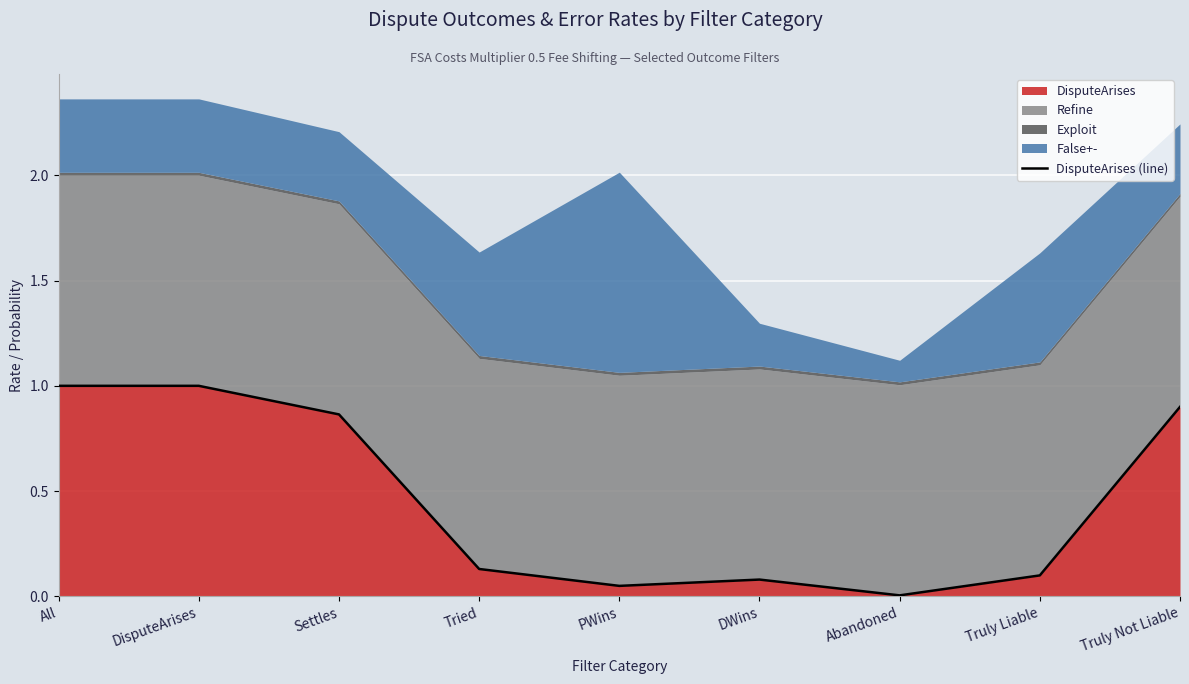

Reading right to left, list all the values displayed in this chart.

Truly Not Liable=0.9	Truly Liable=0.1	Abandoned=0.0	DWins=0.1	PWins=0.1	Tried=0.1	Settles=0.9	DisputeArises=1.0	All=1.0